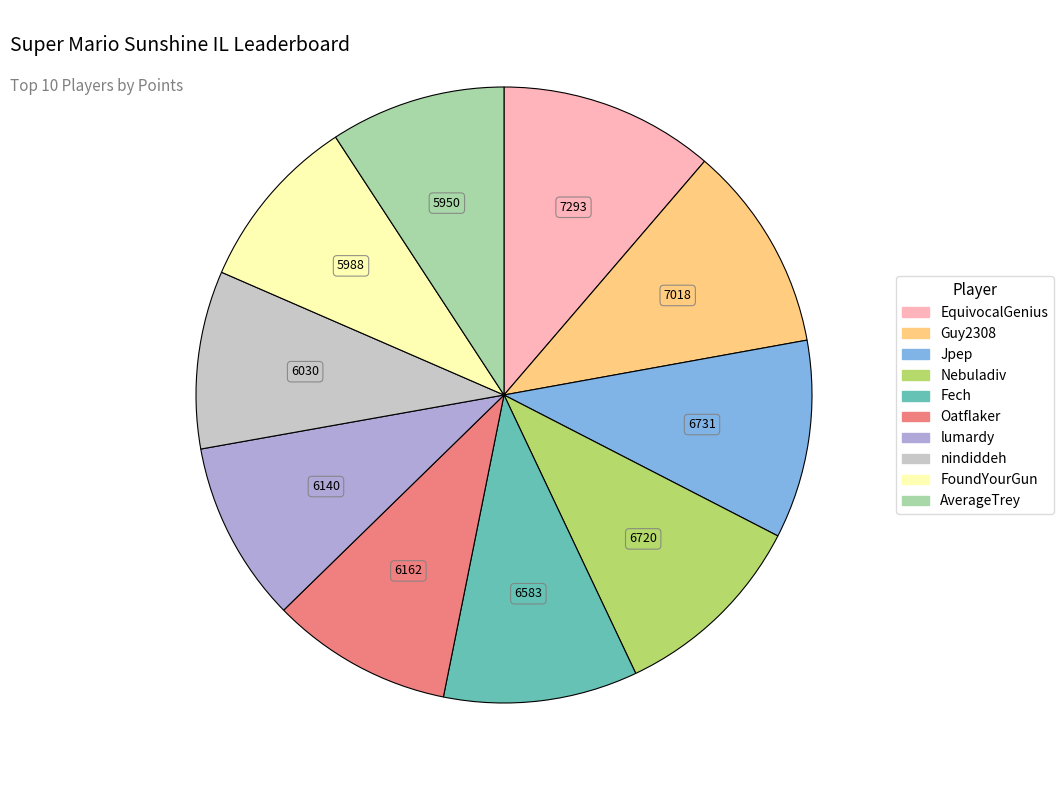

How many slices are in this pie chart?

10